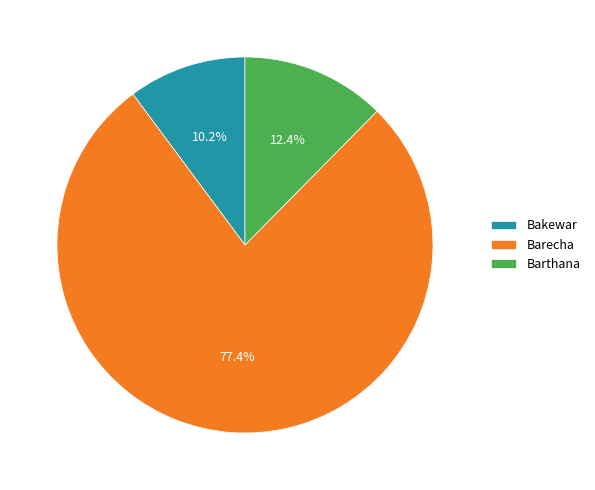

Which slice is the largest?

Barecha